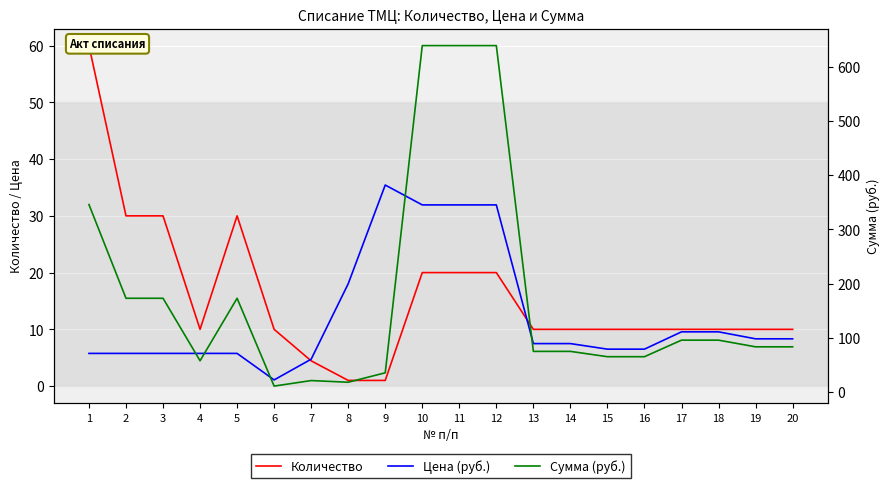

Rank the categories by Цена (руб.) value from highest to lowest.

9, 10, 11, 12, 8, 17, 18, 19, 20, 13, 14, 15, 16, 1, 2, 3, 4, 5, 7, 6